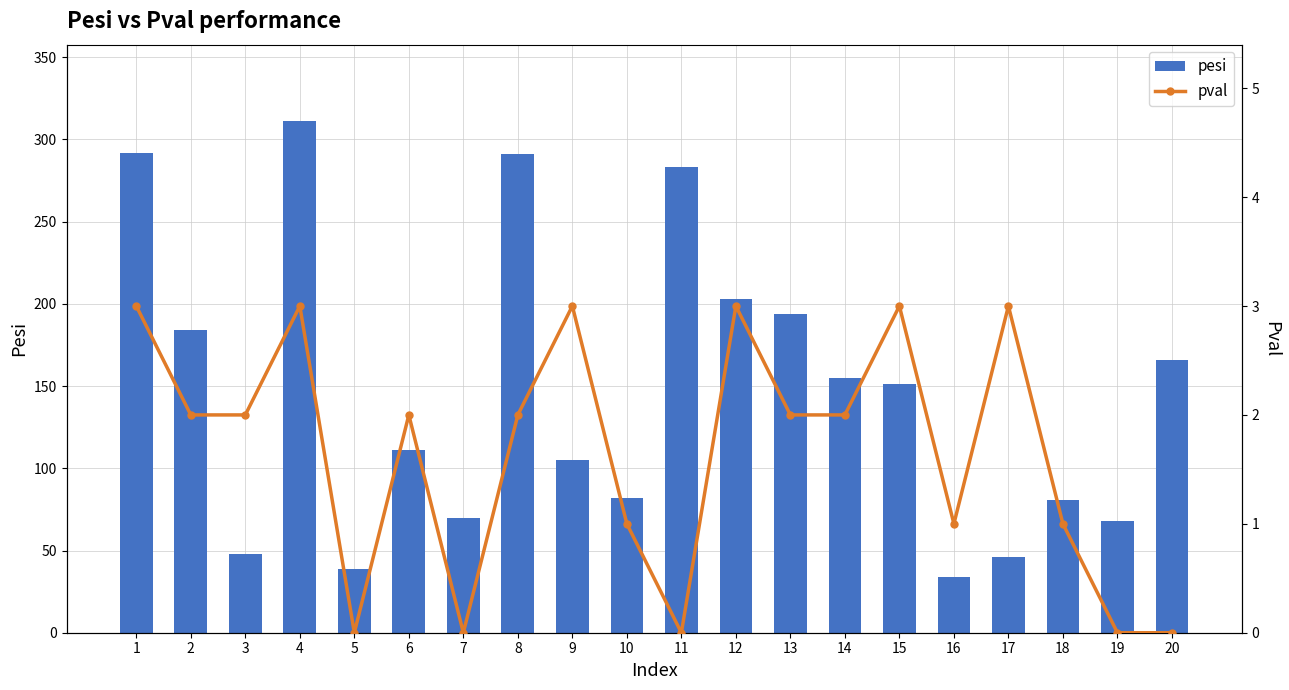

Reading left to right, list all the values displayed in this chart.

pesi: 1=292	2=184	3=48	4=311	5=39	6=111	7=70	8=291	9=105	10=82	11=283	12=203	13=194	14=155	15=151	16=34	17=46	18=81	19=68	20=166
pval: 1=3	2=2	3=2	4=3	5=0	6=2	7=0	8=2	9=3	10=1	11=0	12=3	13=2	14=2	15=3	16=1	17=3	18=1	19=0	20=0